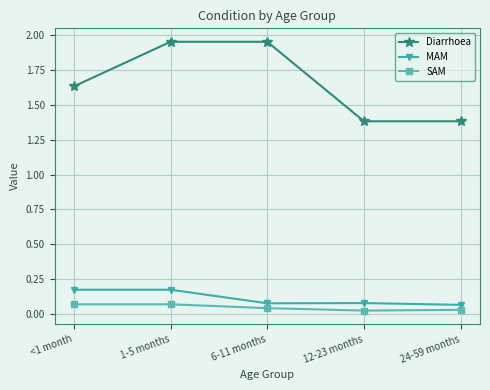

True or false: Diarrhoea and MAM cross at least once.

False